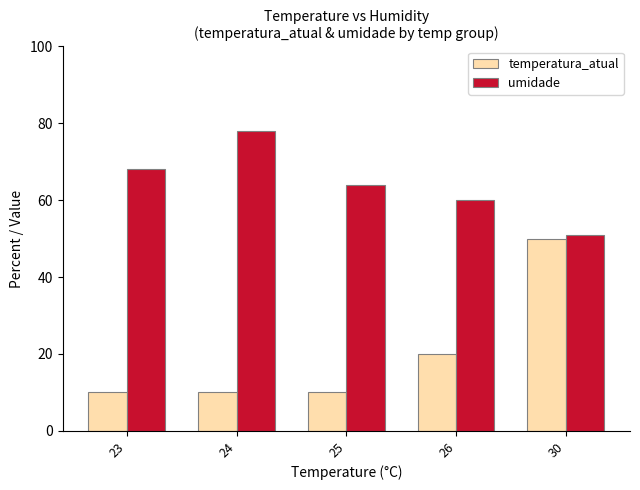

What is the spread (max minus min) of values at 25?

54